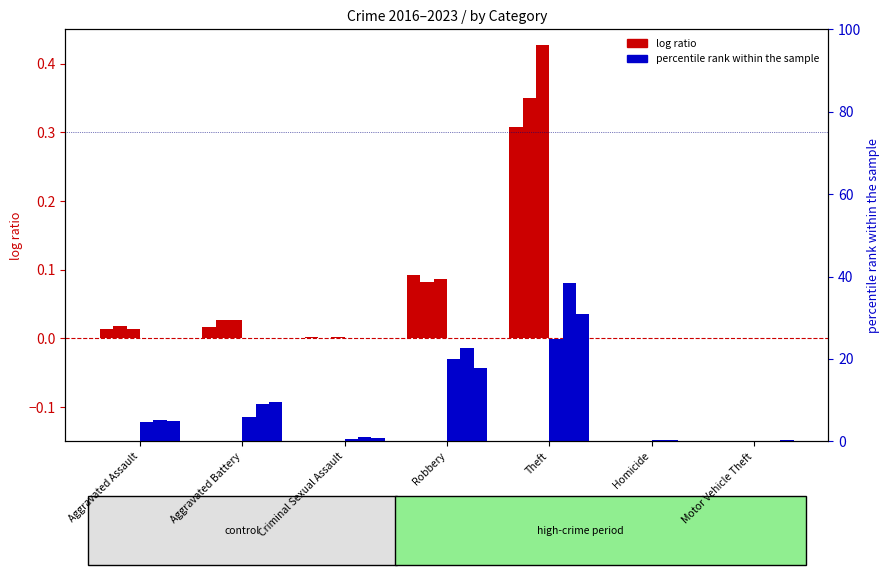

Rank the series at Aggravated Assault from lowest to highest value.

log ratio 2016, log ratio 2018, log ratio 2017, pct rank 2021, pct rank 2023, pct rank 2022